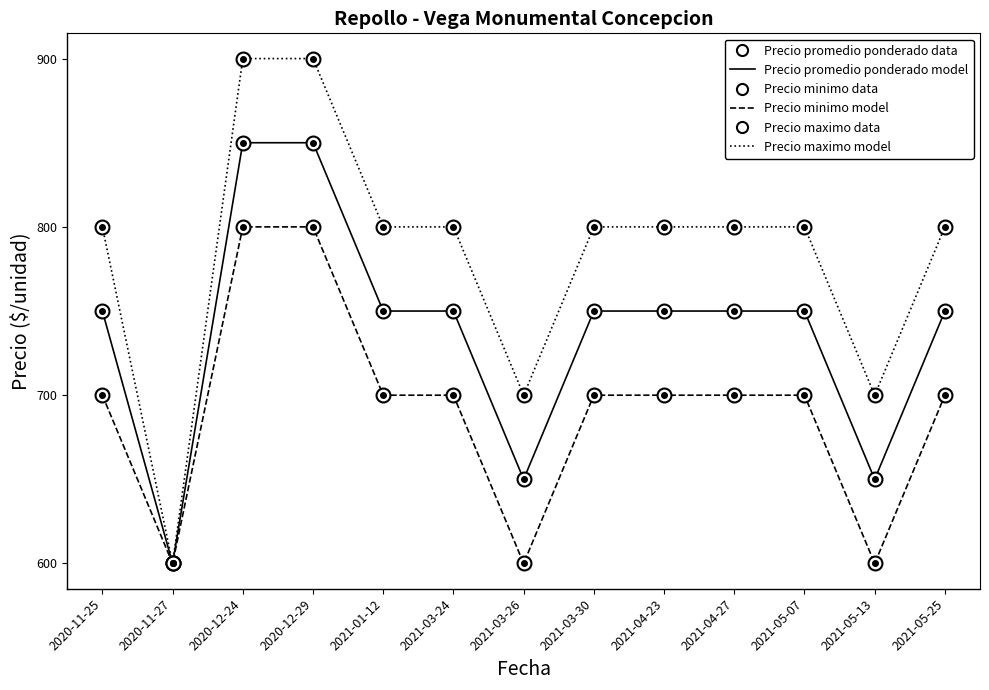

What position from the left is 2020-12-24?

3